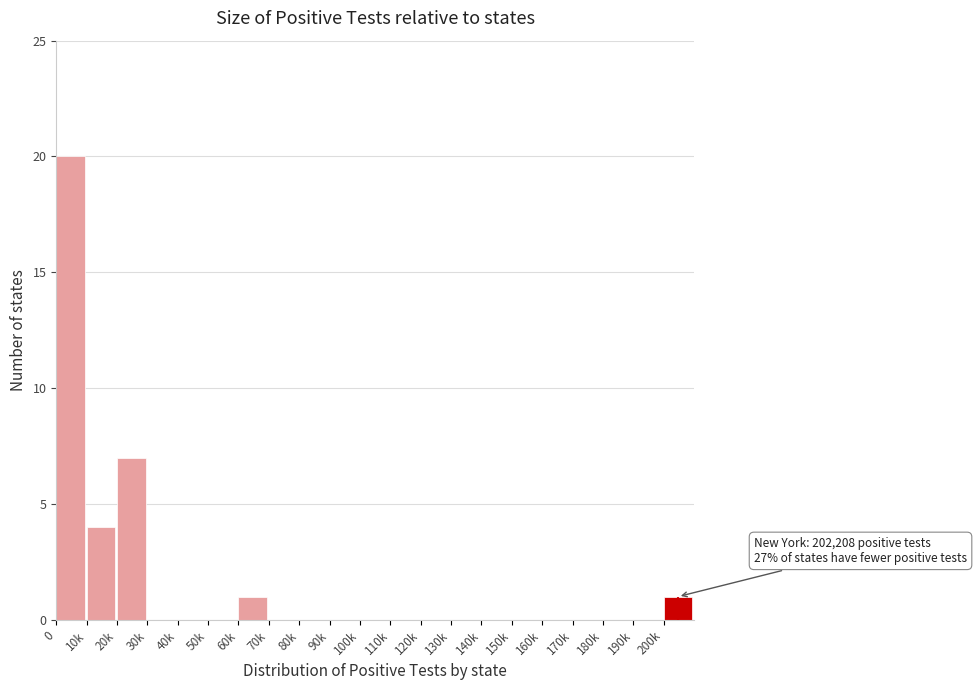

Reading left to right, list all the values displayed in this chart.

0=20	10k=4	20k=7	30k=0	40k=0	50k=0	60k=1	70k=0	80k=0	90k=0	100k=0	110k=0	120k=0	130k=0	140k=0	150k=0	160k=0	170k=0	180k=0	190k=0	200k=1